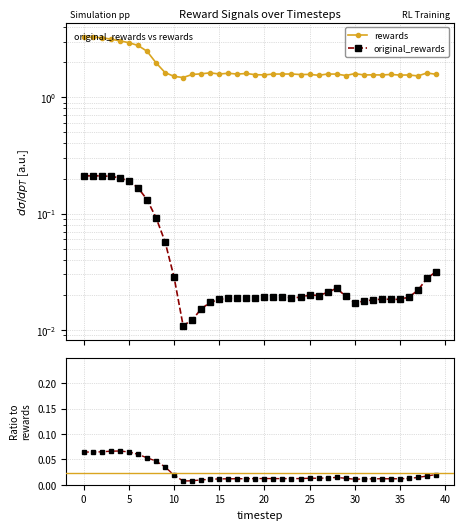

Reading left to right, list all the values displayed in this chart.

original_rewards: 0.2	0.2	0.2	0.2	0.2	0.2	0.2	0.1	0.1	0.1	0.0	0.0	0.0	0.0	0.0	0.0	0.0	0.0	0.0	0.0	0.0	0.0	0.0	0.0	0.0	0.0	0.0	0.0	0.0	0.0	0.0	0.0	0.0	0.0	0.0	0.0	0.0	0.0	0.0	0.0
rewards: 3.3	3.3	3.2	3.2	3.1	2.9	2.8	2.5	2.0	1.6	1.5	1.5	1.6	1.6	1.6	1.6	1.6	1.6	1.6	1.6	1.6	1.6	1.6	1.6	1.6	1.6	1.5	1.6	1.6	1.5	1.6	1.6	1.6	1.6	1.6	1.6	1.6	1.5	1.6	1.6